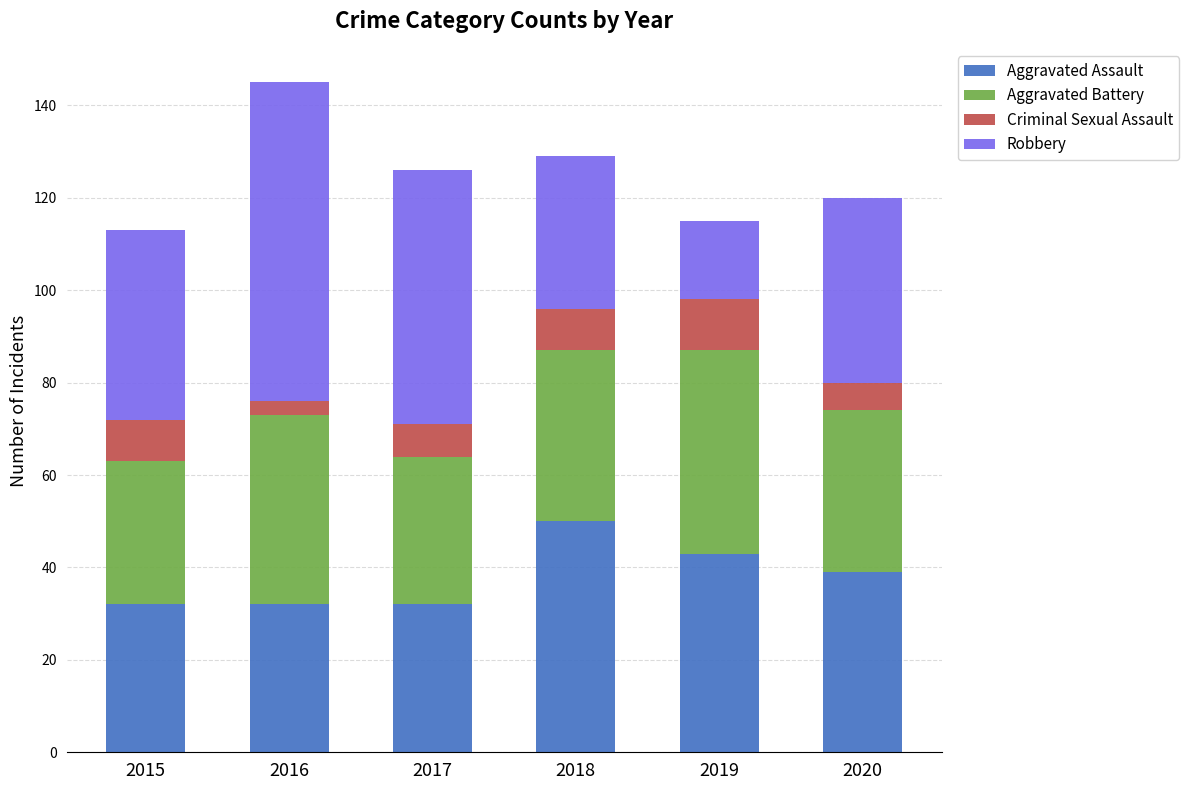

What is the average value of the Aggravated Assault series?

38